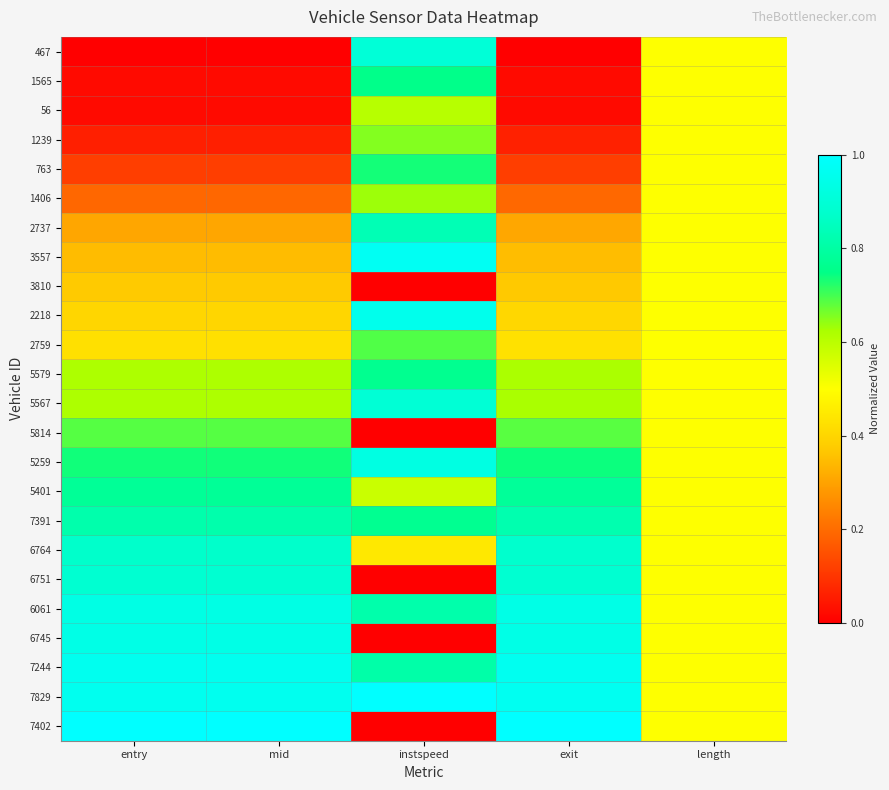

Reading left to right, extract all data points from this chart.

467: entry=0.0	mid=0.0	instspeed=0.9	exit=0.0	length=0.5
1565: entry=0.0	mid=0.0	instspeed=0.8	exit=0.0	length=0.5
56: entry=0.0	mid=0.0	instspeed=0.6	exit=0.0	length=0.5
1239: entry=0.1	mid=0.1	instspeed=0.7	exit=0.1	length=0.5
763: entry=0.1	mid=0.1	instspeed=0.7	exit=0.1	length=0.5
1406: entry=0.2	mid=0.2	instspeed=0.6	exit=0.2	length=0.5
2737: entry=0.3	mid=0.3	instspeed=0.8	exit=0.3	length=0.5
3557: entry=0.3	mid=0.3	instspeed=1.0	exit=0.3	length=0.5
3810: entry=0.4	mid=0.4	instspeed=0.0	exit=0.4	length=0.5
2218: entry=0.4	mid=0.4	instspeed=1.0	exit=0.4	length=0.5
2759: entry=0.4	mid=0.4	instspeed=0.7	exit=0.4	length=0.5
5579: entry=0.6	mid=0.6	instspeed=0.8	exit=0.6	length=0.5
5567: entry=0.6	mid=0.6	instspeed=0.9	exit=0.6	length=0.5
5814: entry=0.7	mid=0.7	instspeed=0.0	exit=0.7	length=0.5
5259: entry=0.7	mid=0.7	instspeed=0.9	exit=0.7	length=0.5
5401: entry=0.8	mid=0.8	instspeed=0.6	exit=0.8	length=0.5
7391: entry=0.8	mid=0.8	instspeed=0.8	exit=0.8	length=0.5
6764: entry=0.9	mid=0.9	instspeed=0.4	exit=0.9	length=0.5
6751: entry=0.9	mid=0.9	instspeed=0.0	exit=0.9	length=0.5
6061: entry=0.9	mid=0.9	instspeed=0.8	exit=0.9	length=0.5
6745: entry=0.9	mid=0.9	instspeed=0.0	exit=0.9	length=0.5
7244: entry=1.0	mid=1.0	instspeed=0.8	exit=1.0	length=0.5
7829: entry=1.0	mid=1.0	instspeed=1.0	exit=1.0	length=0.5
7402: entry=1.0	mid=1.0	instspeed=0.0	exit=1.0	length=0.5